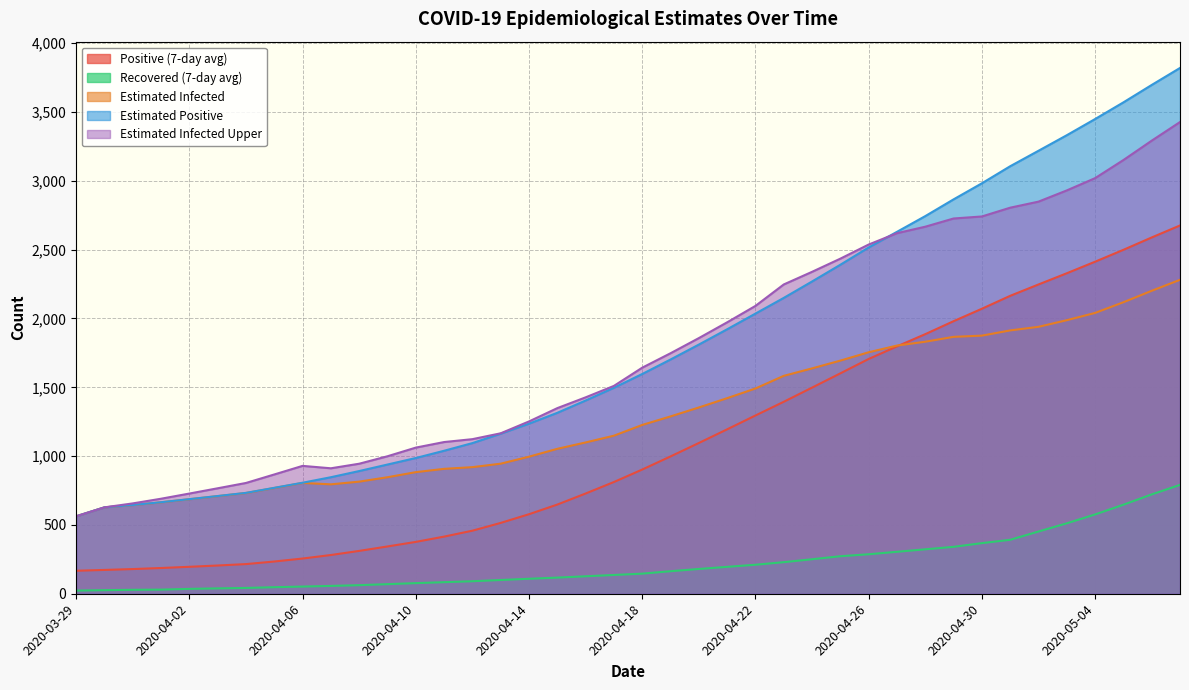

Where is the first local maximum for Einfected?

2020-04-06